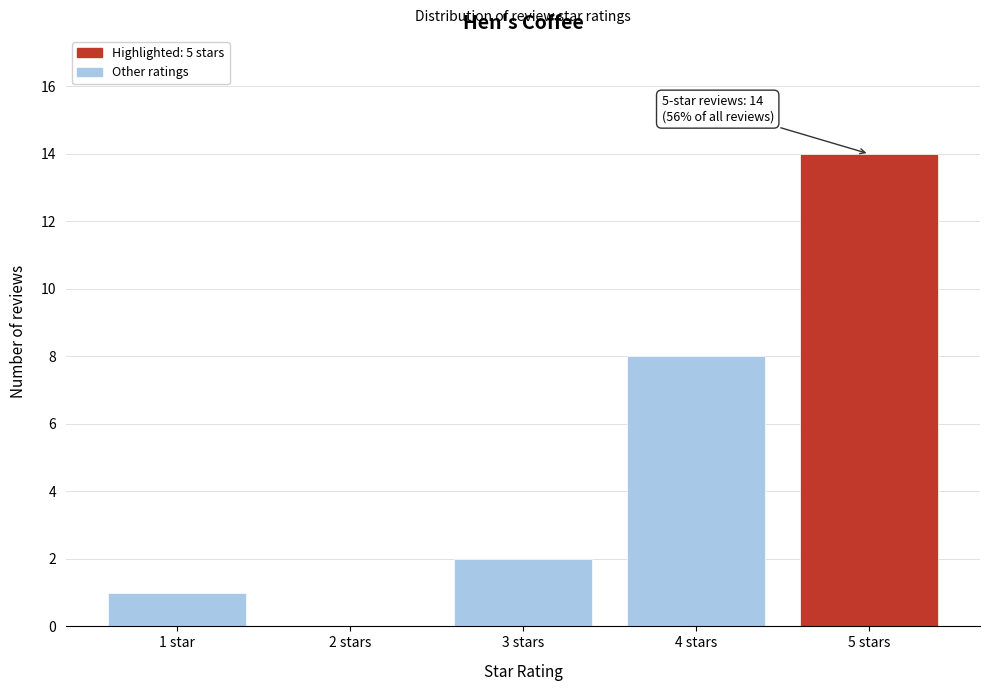

Reading left to right, transcribe all the data shown in this chart.

1 star=1	2 stars=0	3 stars=2	4 stars=8	5 stars=14